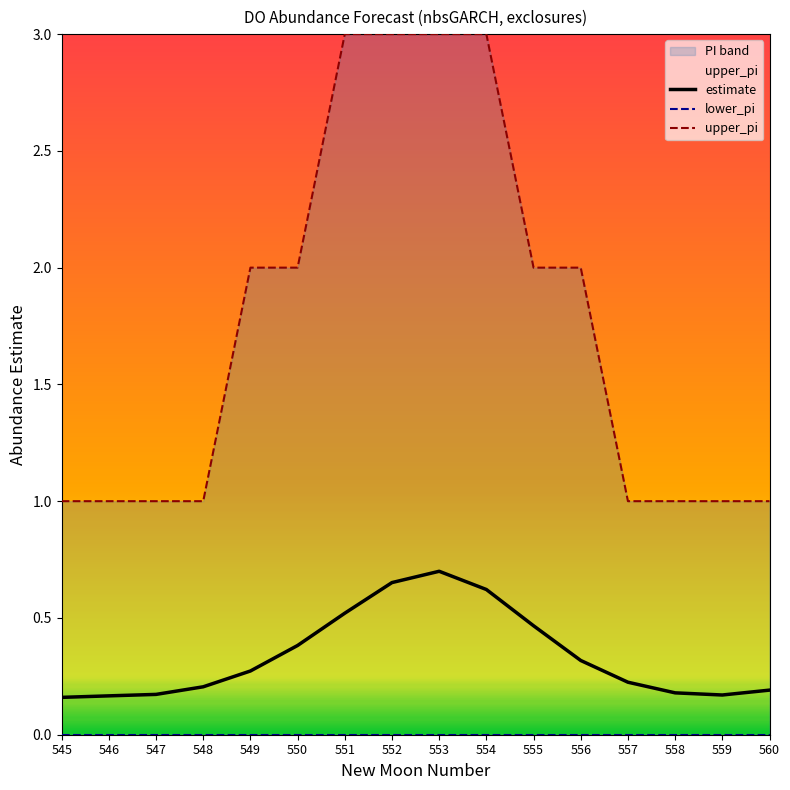

Does the chart have visible grid lines?

No